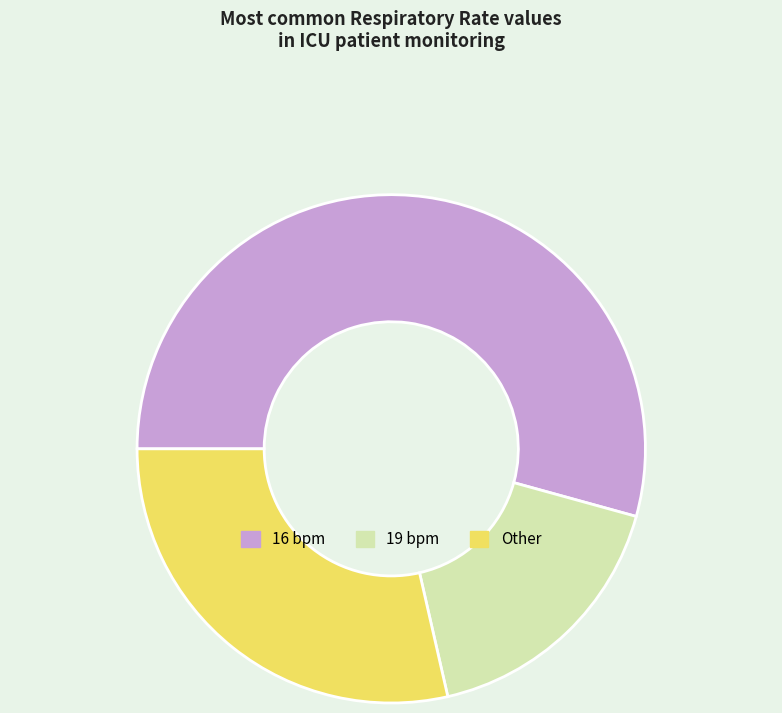

Does 19 bpm account for over 50% of the chart?

No